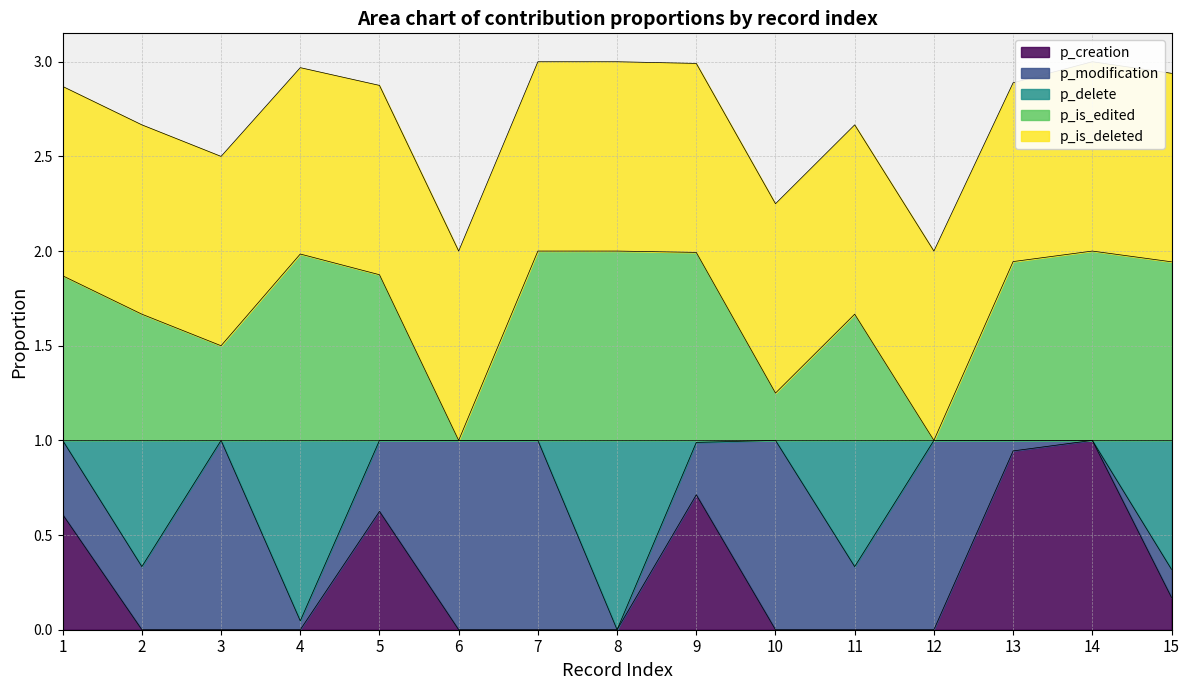

What is the sum of the p_delete values at 8 and 1?

1.0